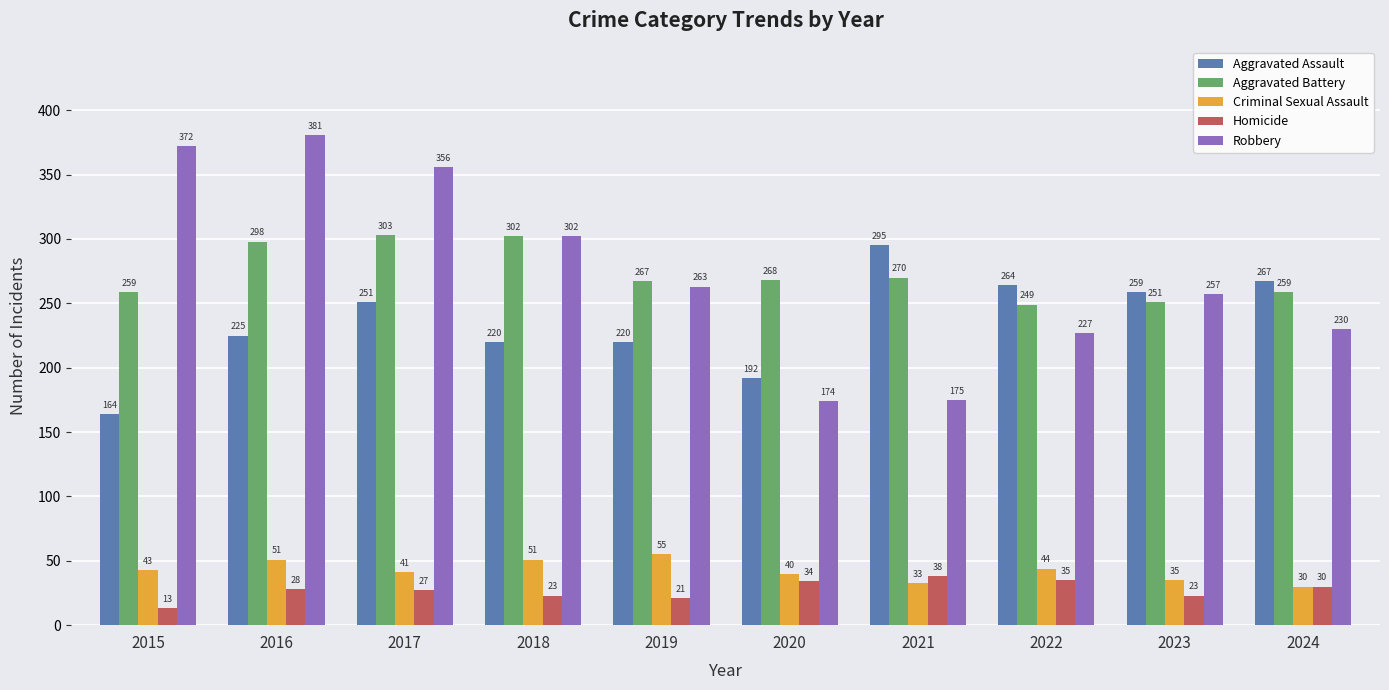

What is the sum of all Robbery values?

2737